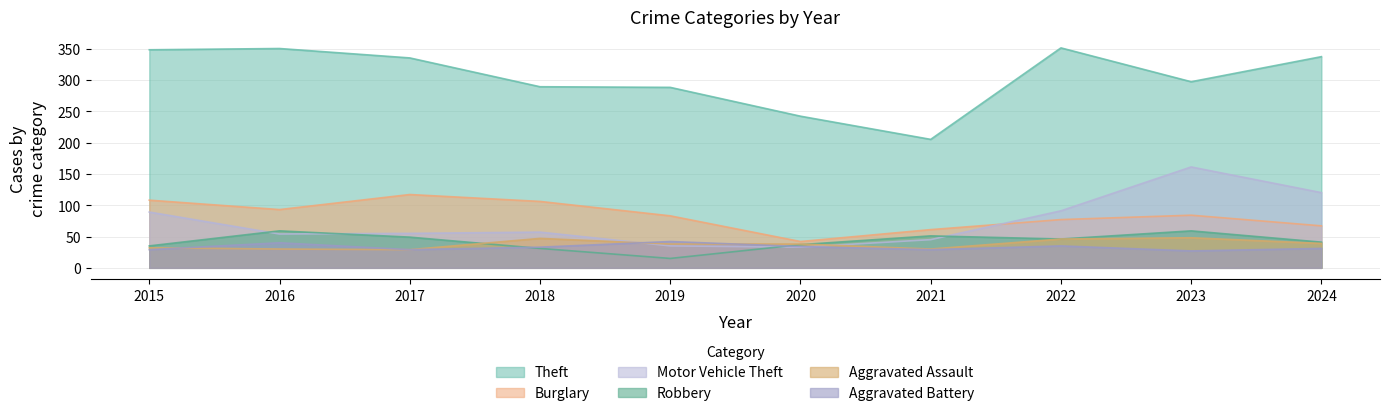

How many series are shown in this chart?

6